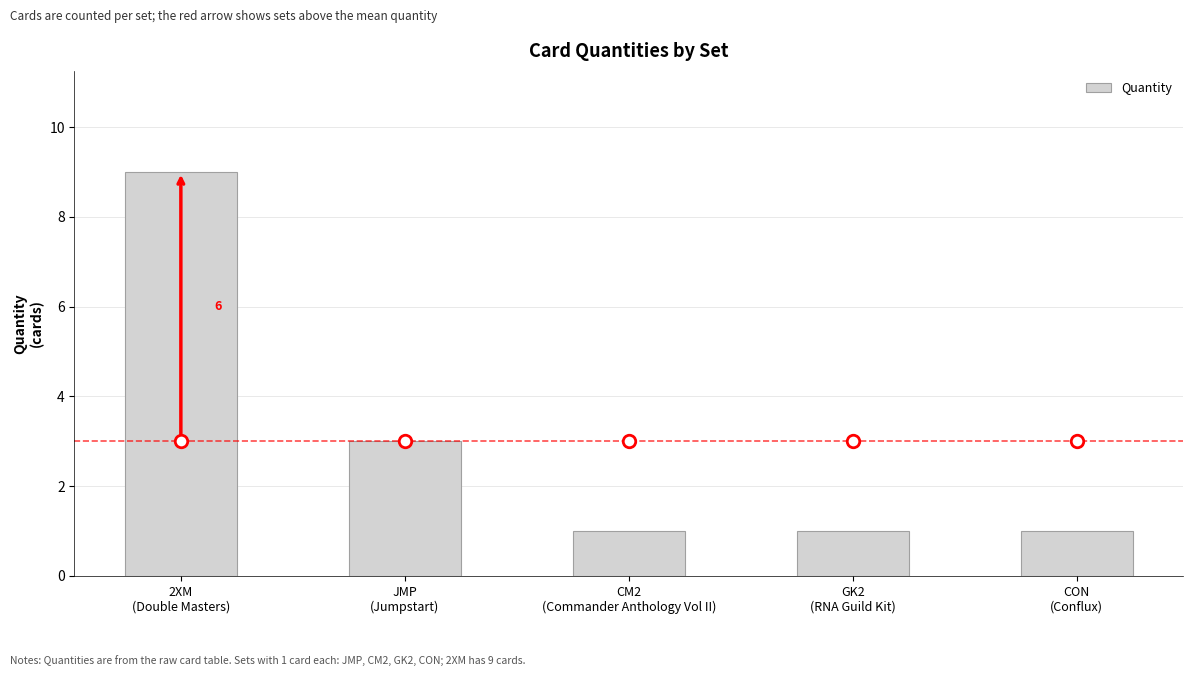

What is the value of the 5th bar from the left?

1